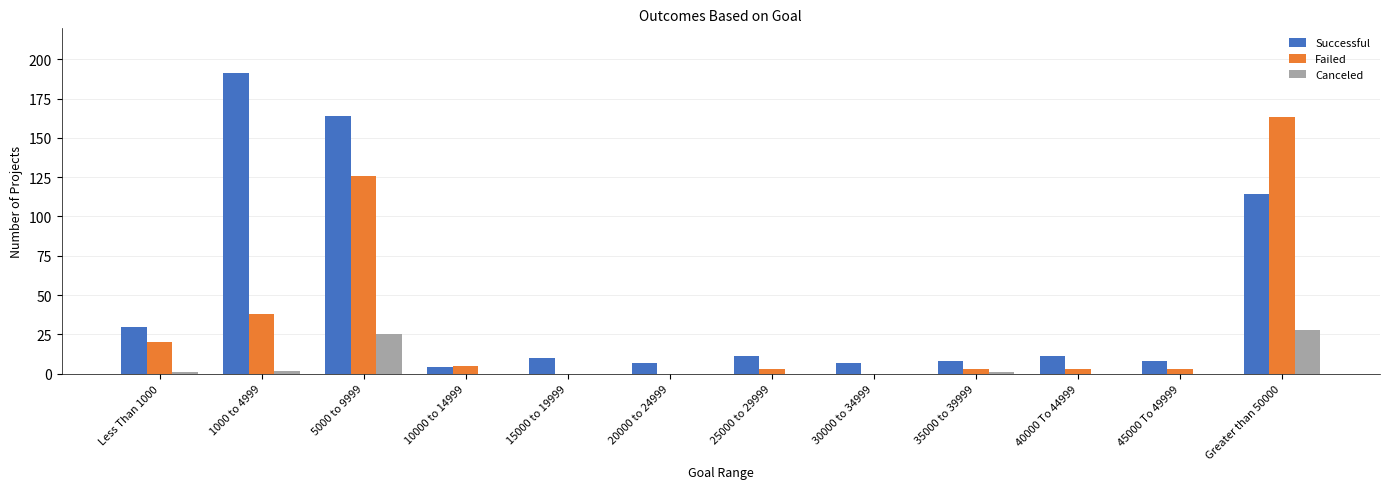

What is the sum of all Canceled values?

57